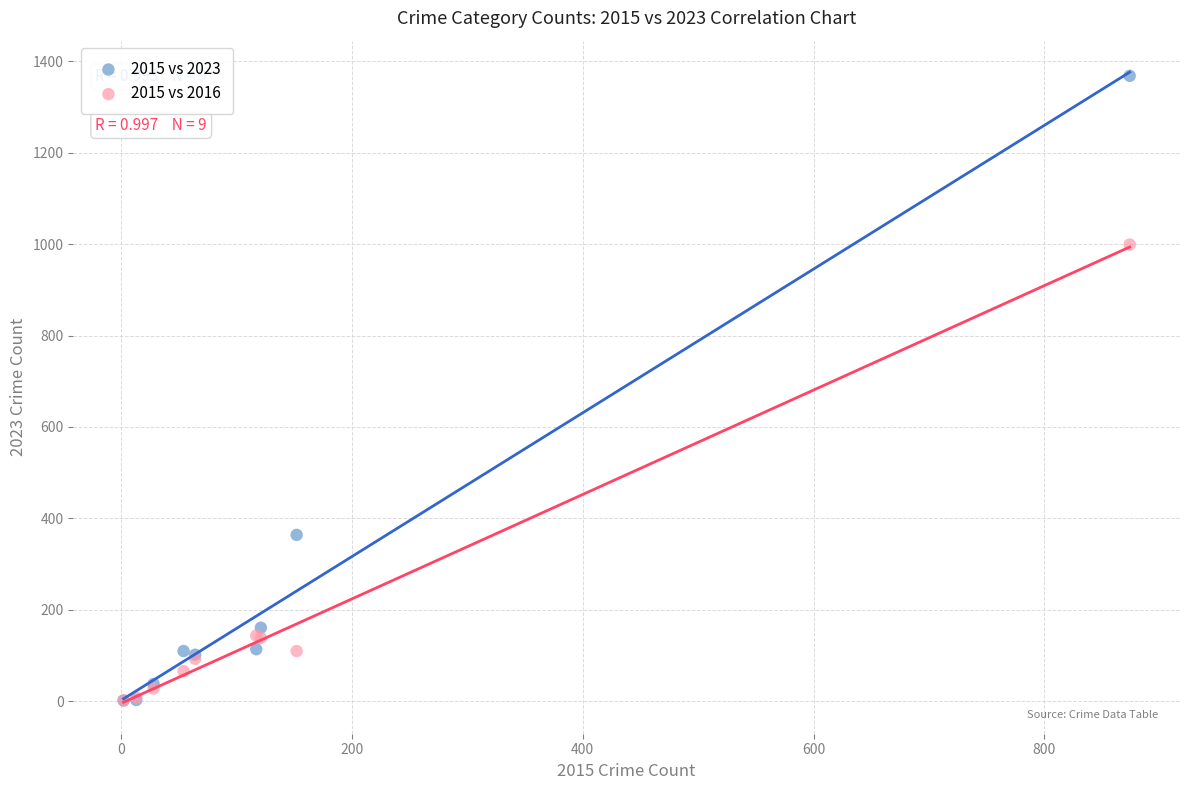

In the 2015 vs 2016 series, what Y value is closest to 500?

144